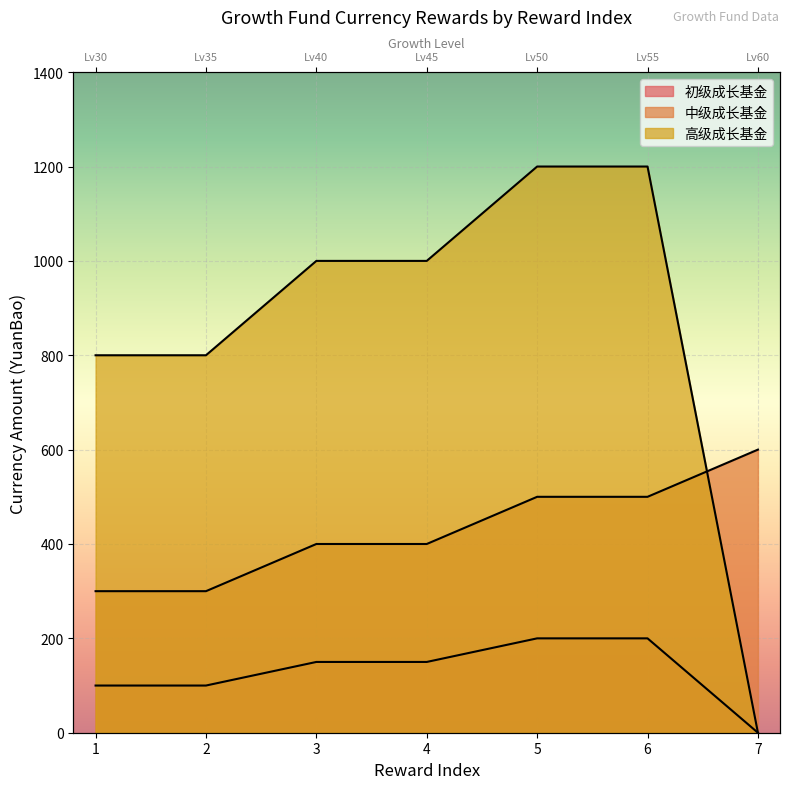

At which category is the sum across all series the highest?

5